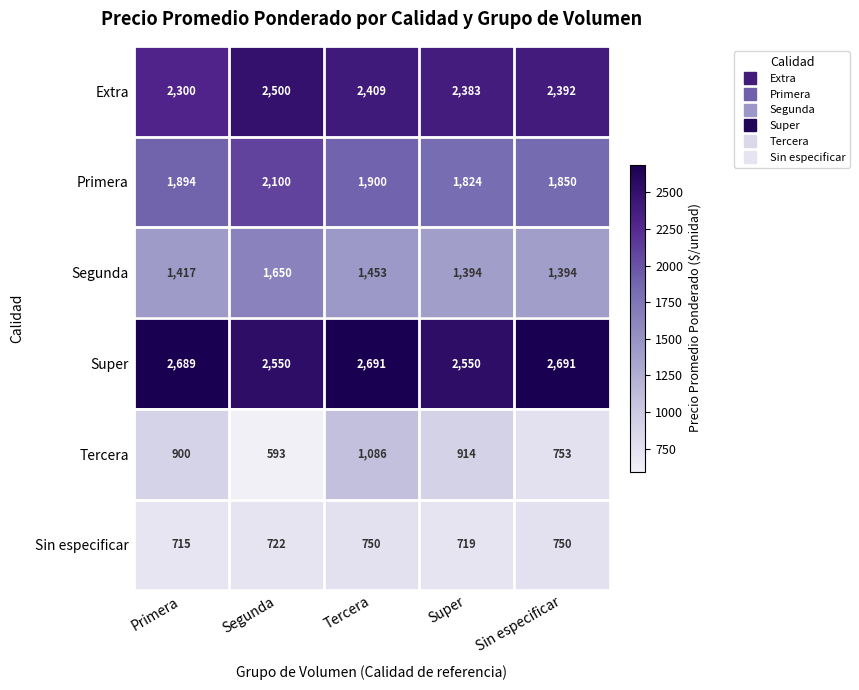

Reading right to left, transcribe all the data shown in this chart.

Extra: 2392	2383	2409	2500	2300
Primera: 1850	1824	1900	2100	1894
Segunda: 1394	1394	1453	1650	1417
Super: 2691	2550	2691	2550	2689
Tercera: 753	914	1086	593	900
Sin especificar: 750	719	750	722	715